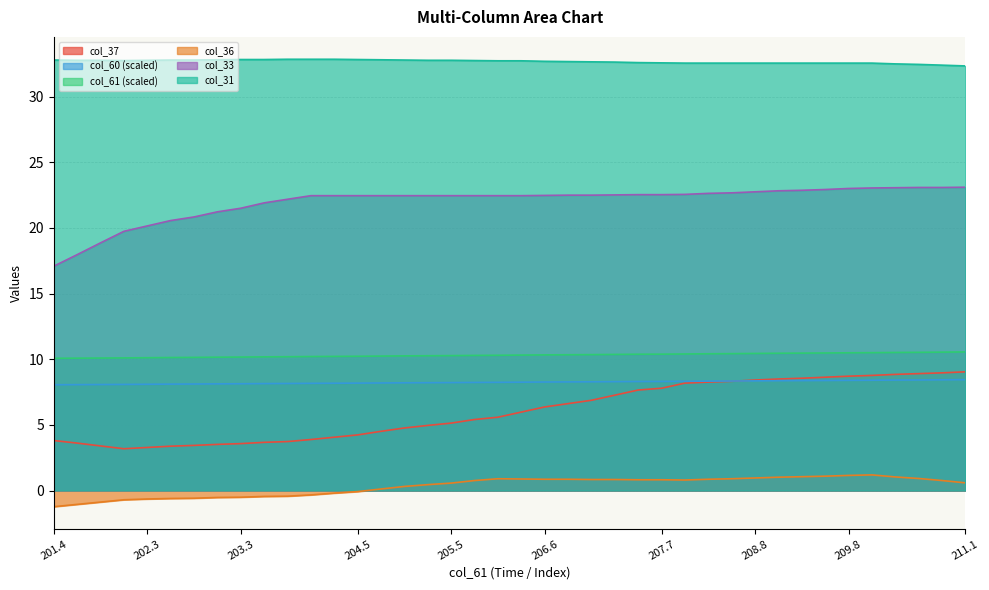

True or false: col_31 and col_33 intersect in this chart.

False